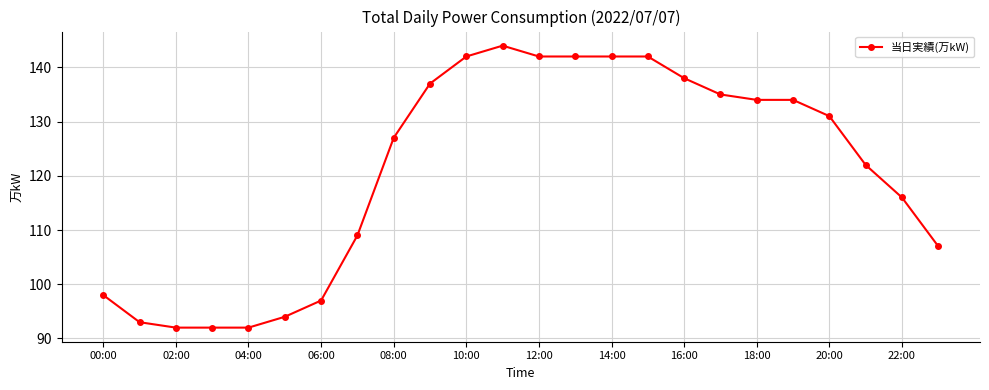

What is the difference between the maximum and minimum values?

52